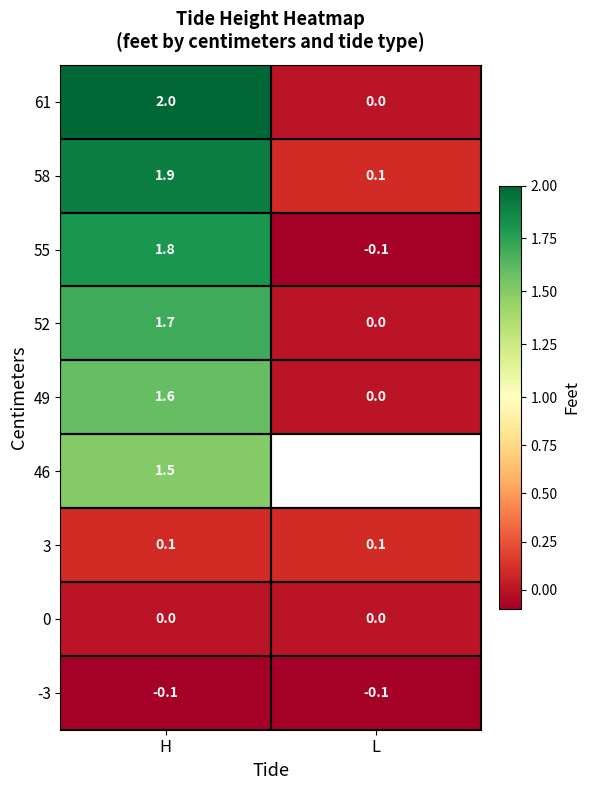

List the labels in order of 52 value, smallest first.

L, H